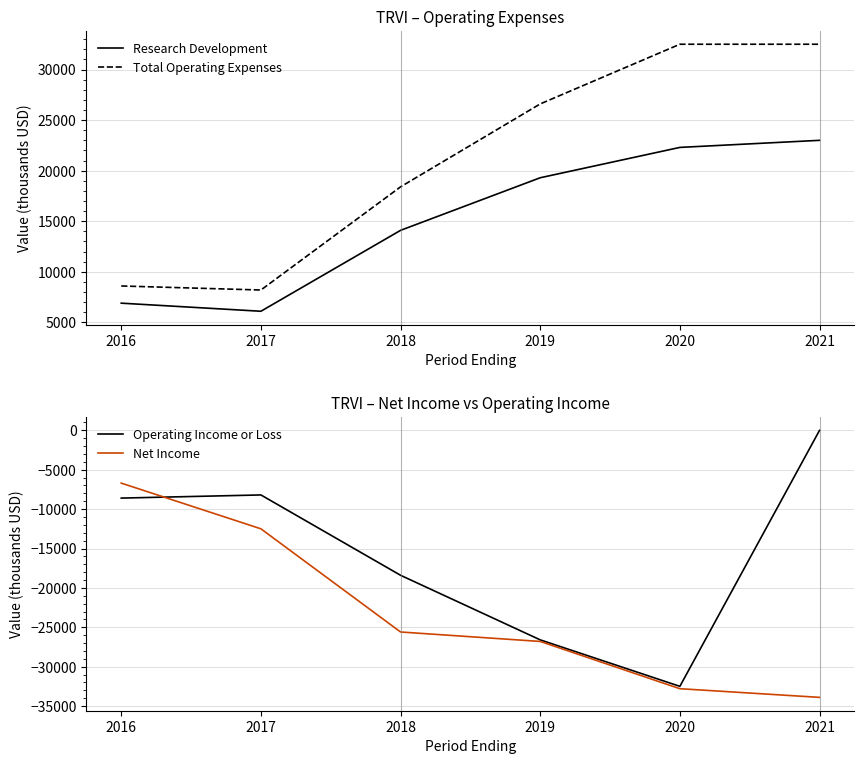

What is the sum of the Total Operating Expenses values at 2018 and 2017?

26600